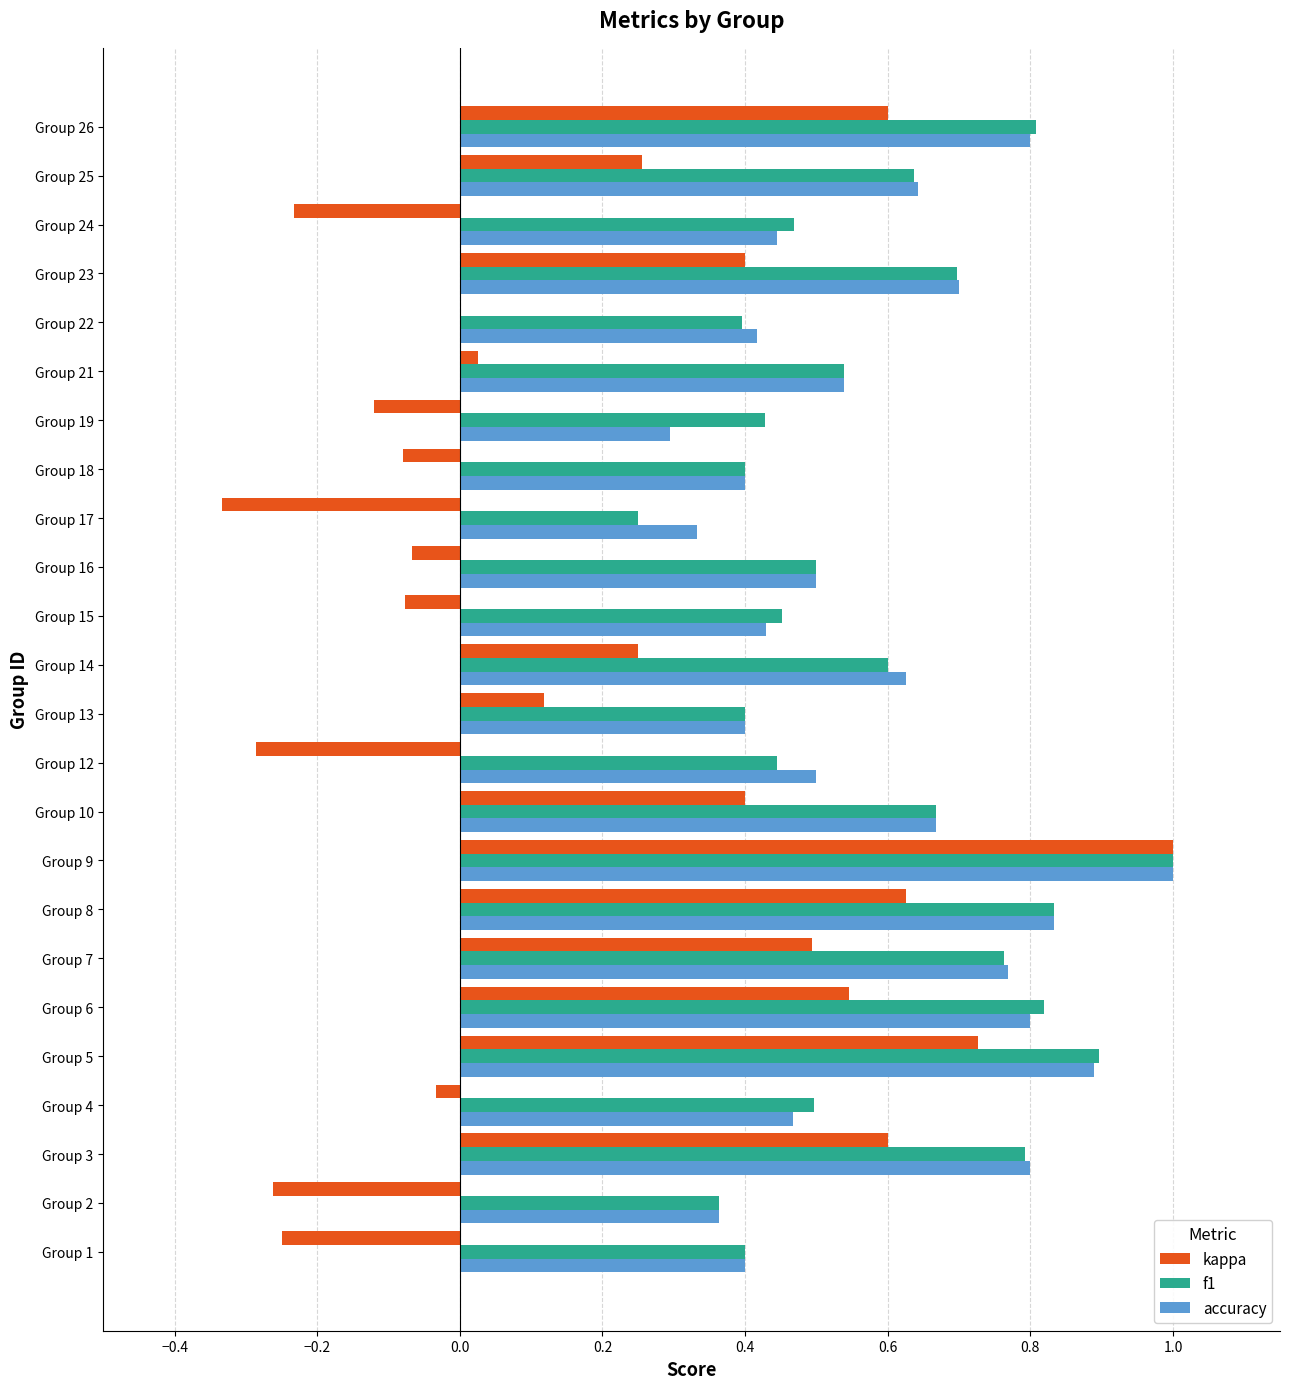

Between Group 3 and Group 10, which series saw the biggest shift?

kappa